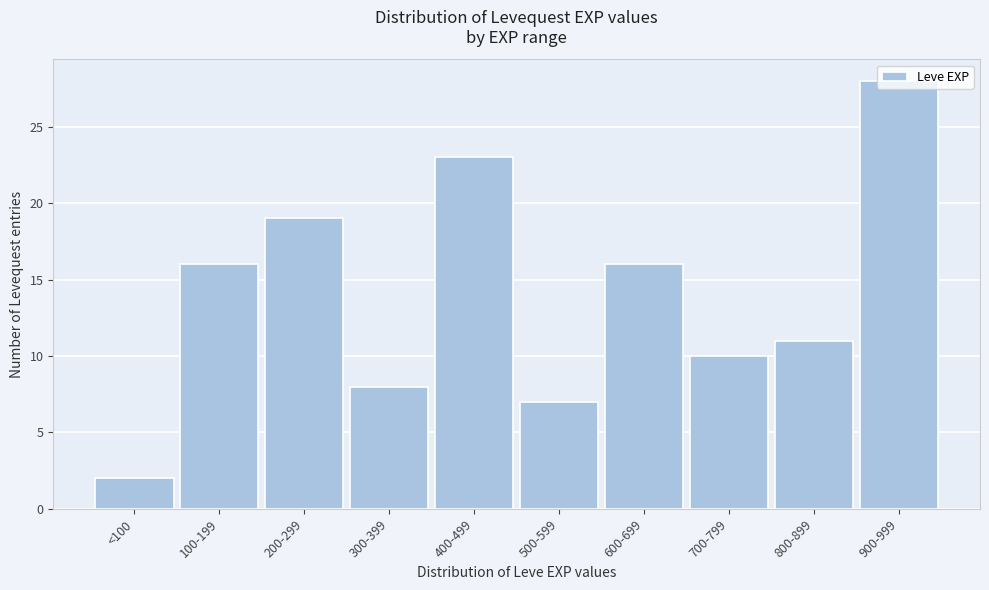

What is the difference between the maximum and second lowest values?

21